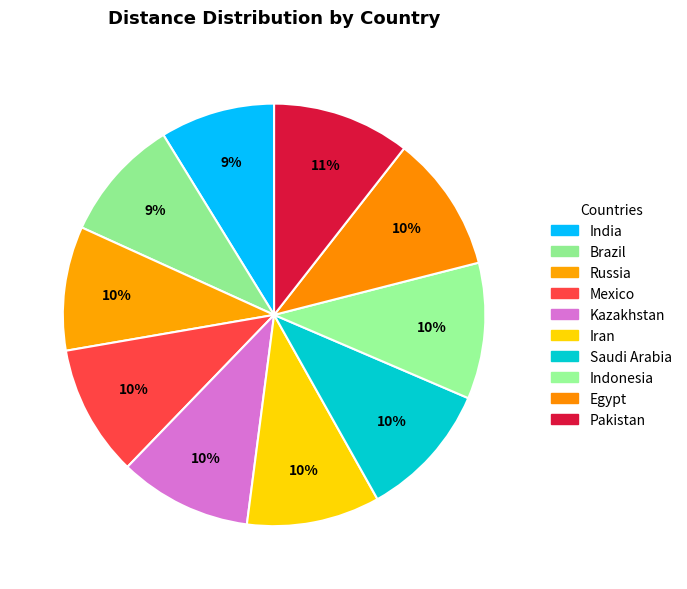

What portion of the pie excludes Brazil?

90.6%